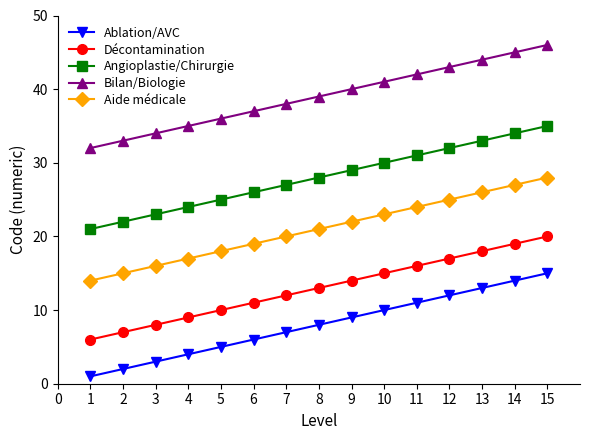

What is the difference between the maximum and second lowest values in the Décontamination series?

13